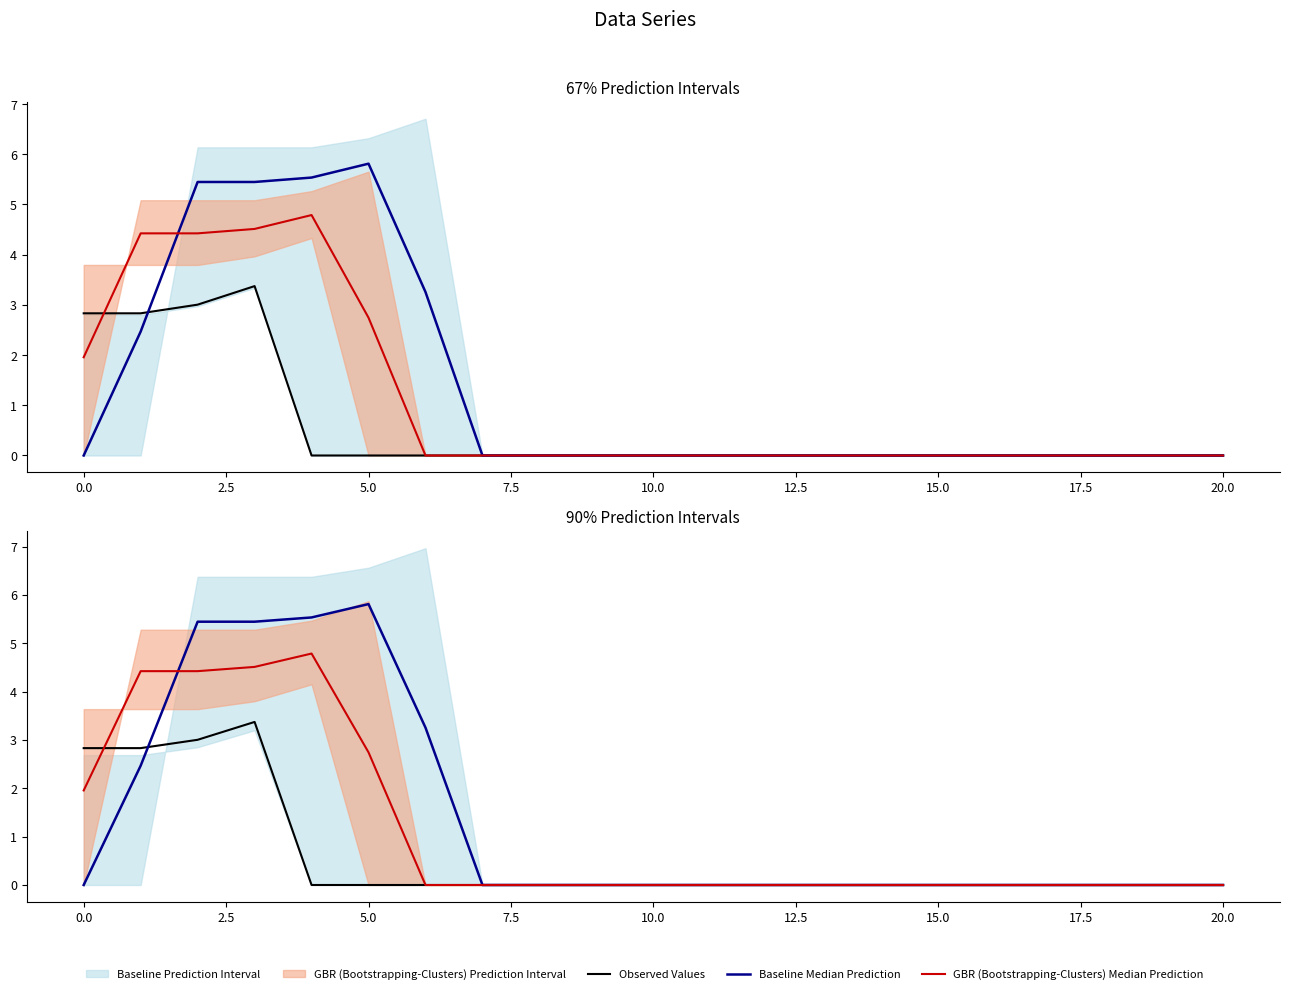

The value of Observed Values at 2.5 is 4.0. True or false?

False